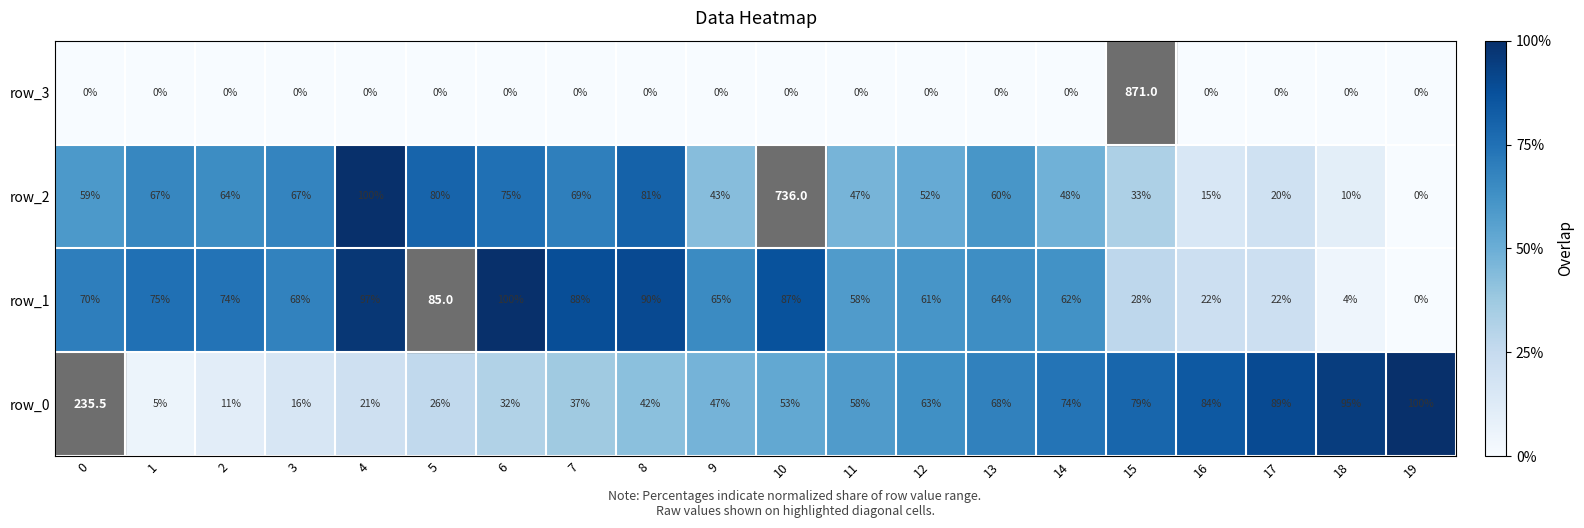

What is the total value across all series at 13?

192.0